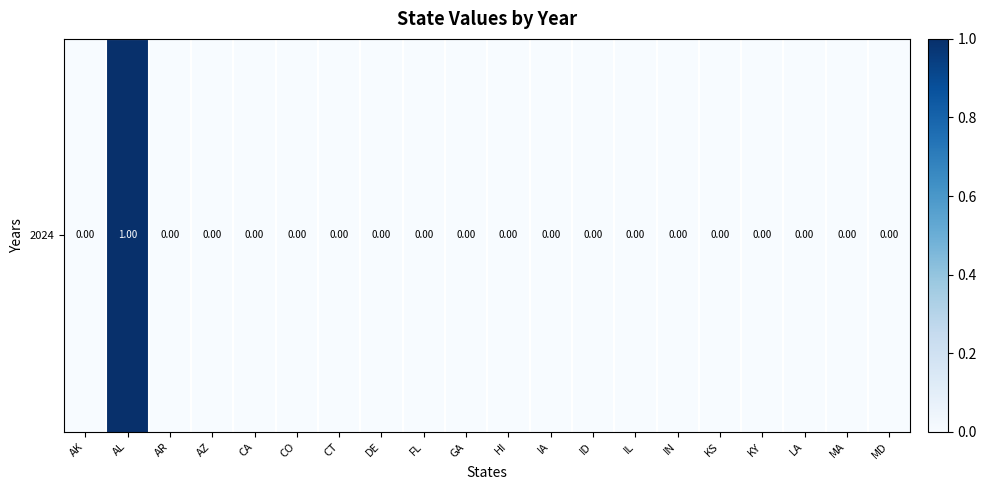

What is the sum of all values?

1